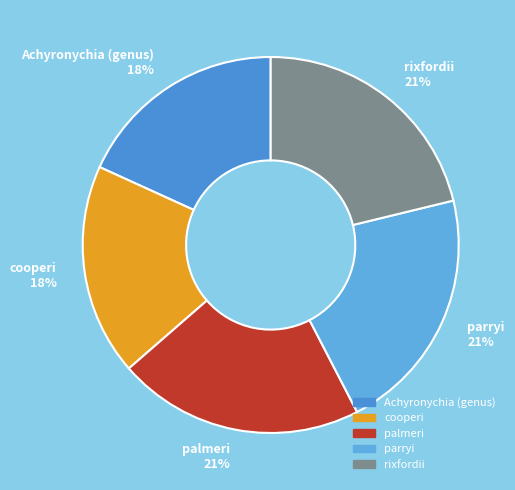

How many slices are in this pie chart?

5